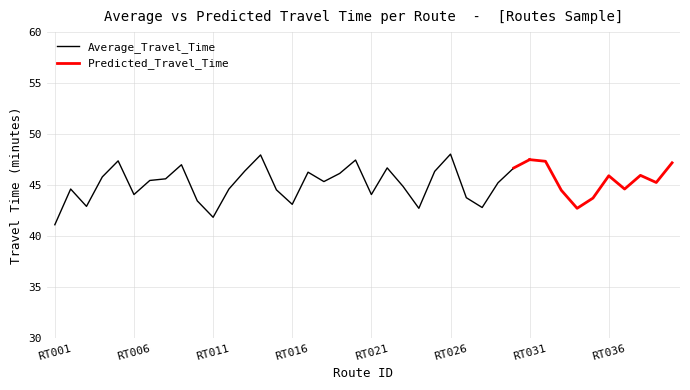

Does the chart have visible grid lines?

Yes